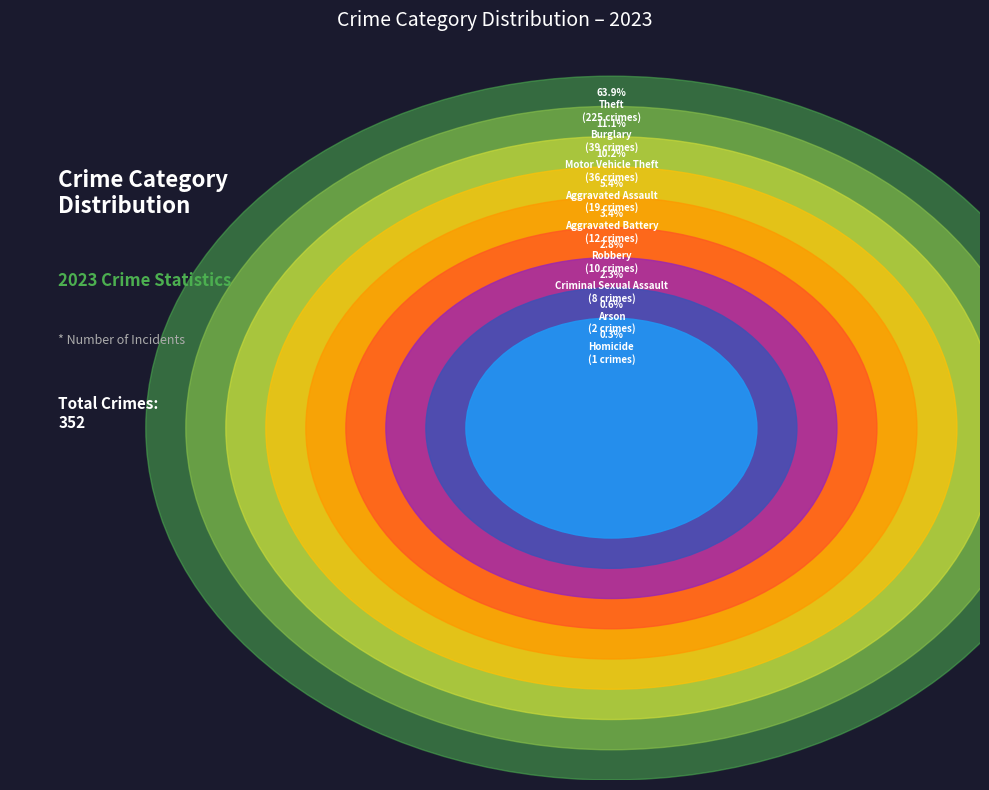

Count the number of slices in the pie.

9